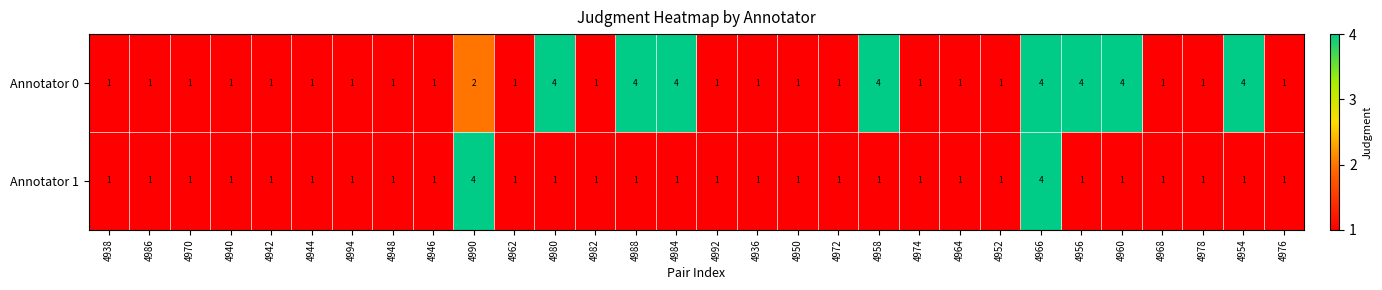

What is the greatest value displayed?

4